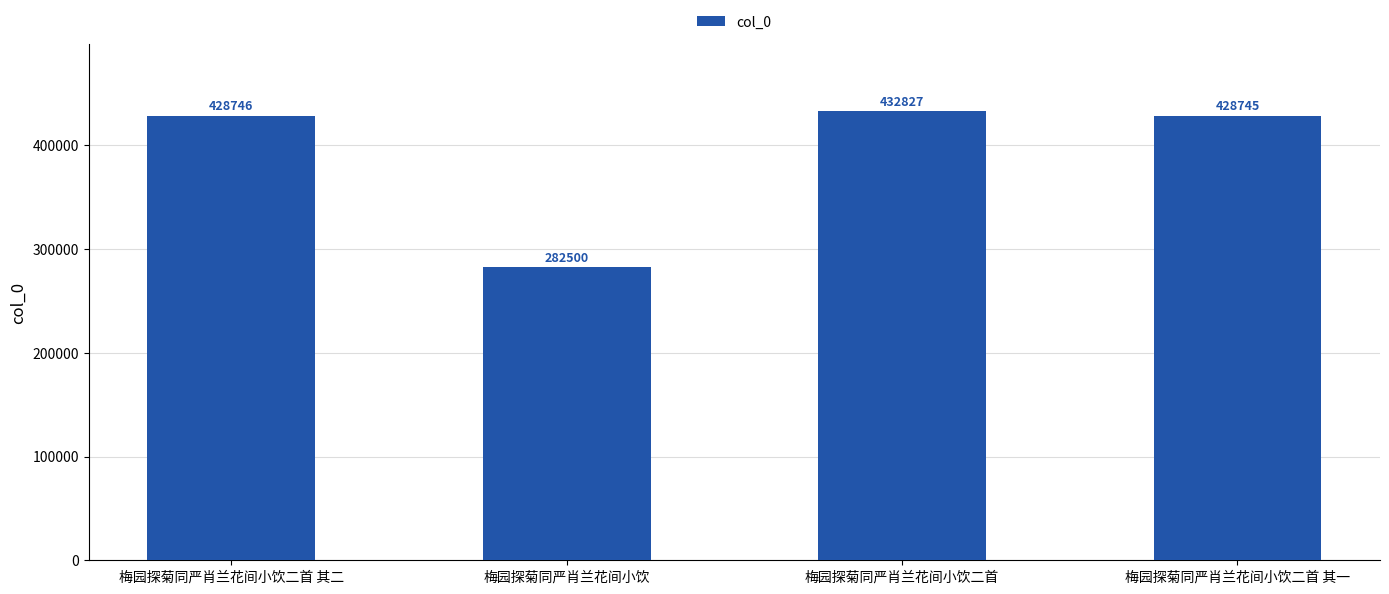

Are the bars grouped side by side (vs. stacked)?

No